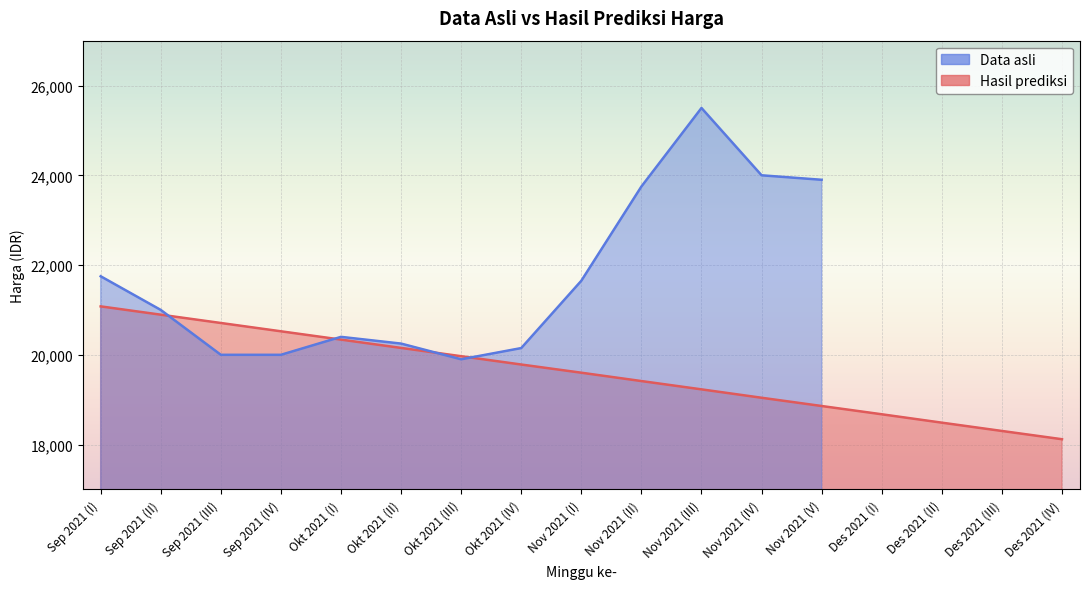

What is the average value?

19599.0